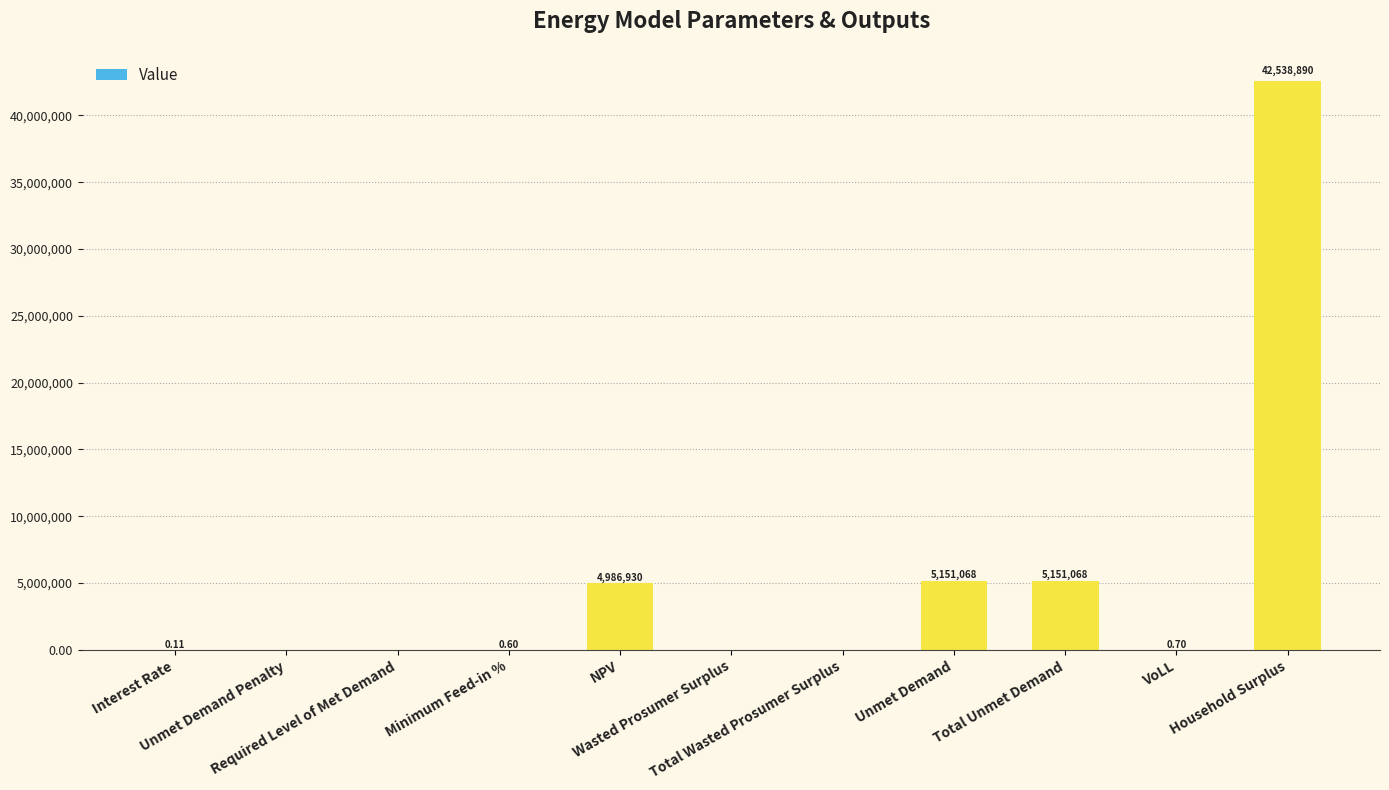

How many values are above zero?

7